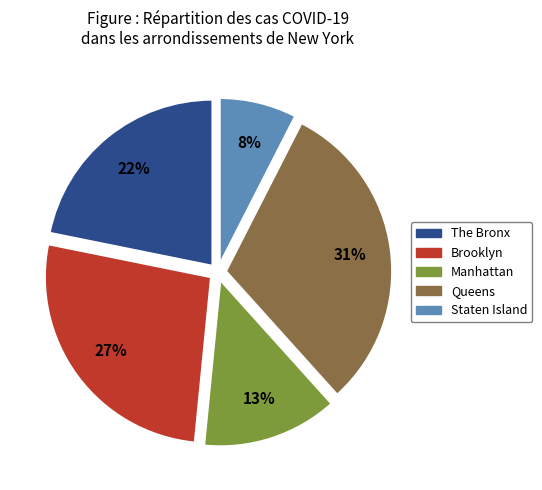

Which has a higher value, Staten Island or Brooklyn?

Brooklyn